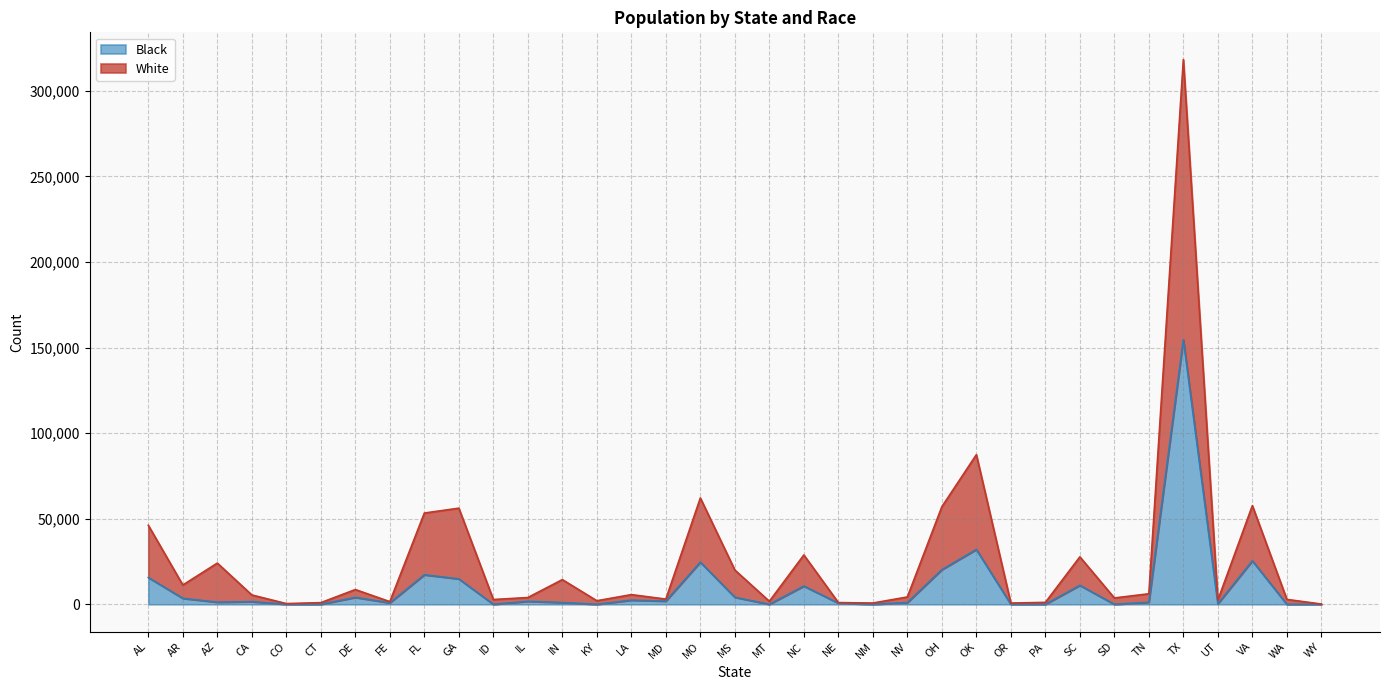

Where is Black nearest to the value 77308?

OK